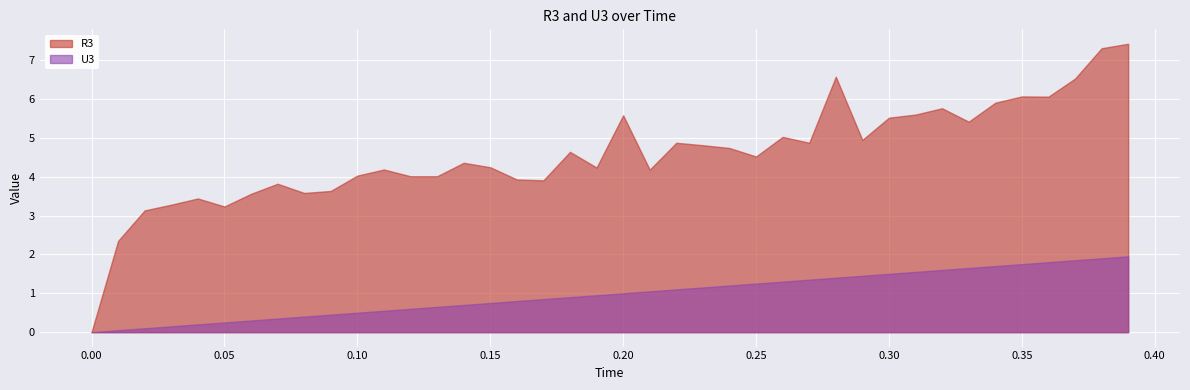

Between 13 and 22, which series saw the biggest shift?

R3